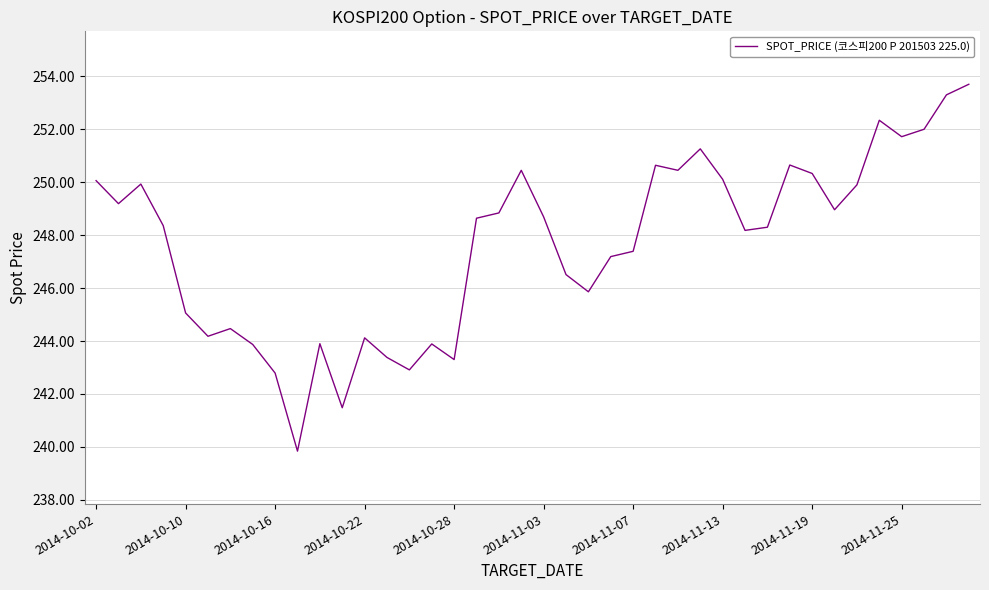

What is the difference between the maximum and minimum values?

13.9